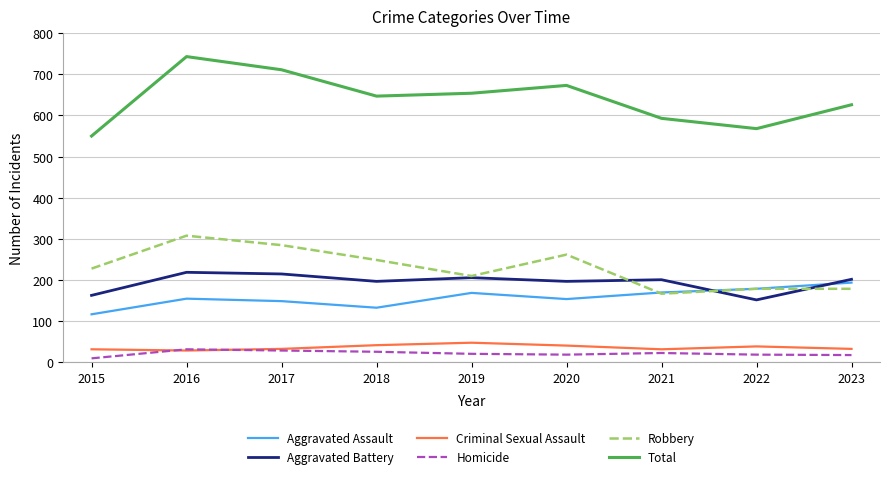

What is the difference between the Robbery values at 2022 and 2021?

12